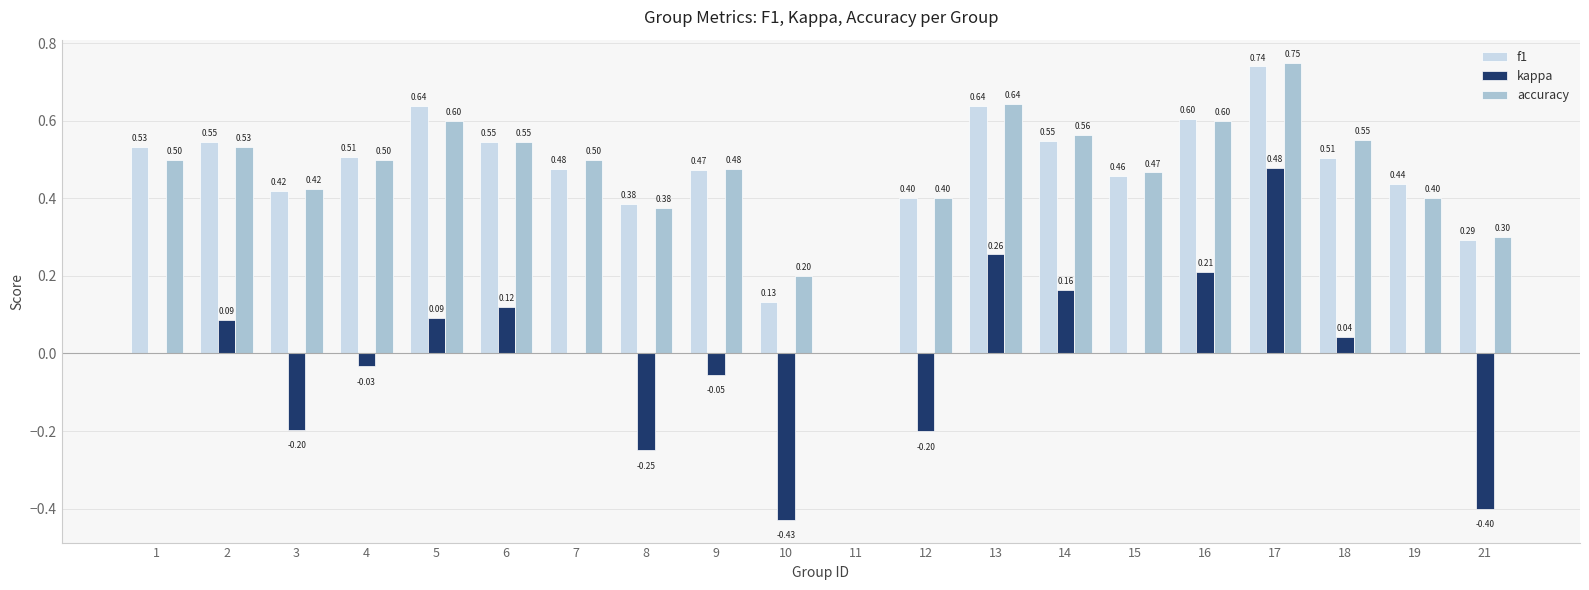

What is the sum of the f1 values at 5 and 3?

1.1